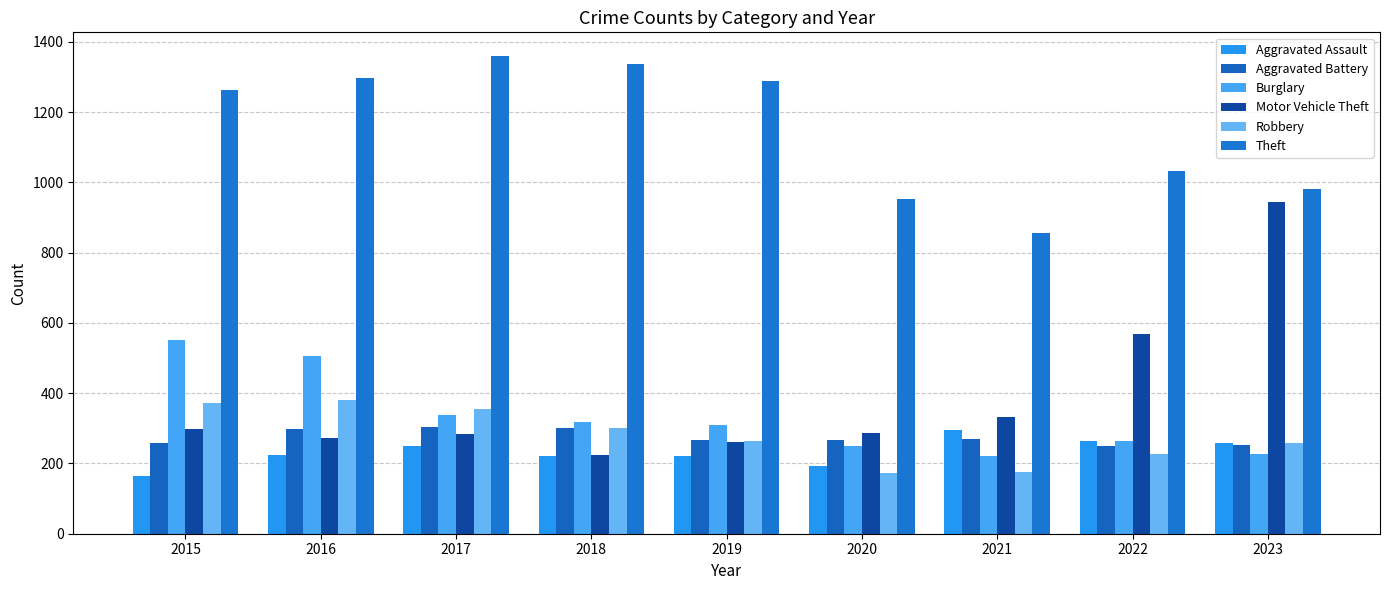

Which category has the lowest value across all series?

2015